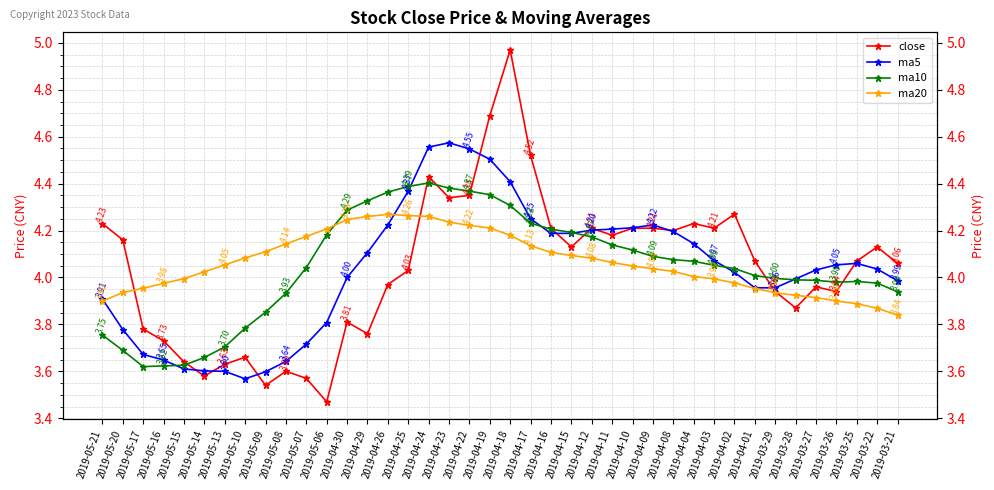

What is the difference between the maximum and second lowest values in the ma5 series?

1.0